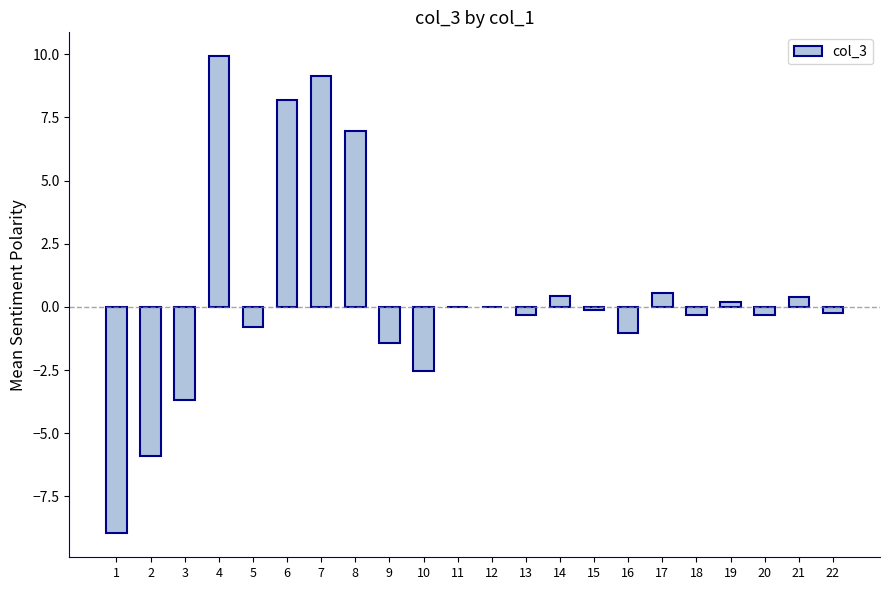

What is the approximate value at 22?

-0.2